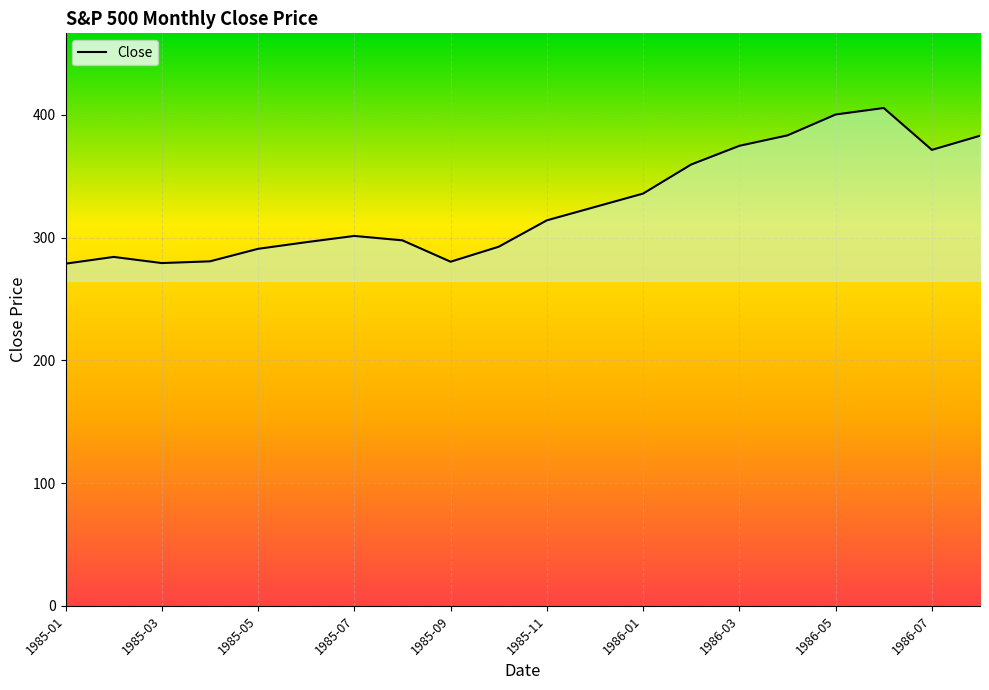

What is the greatest value displayed?

405.5